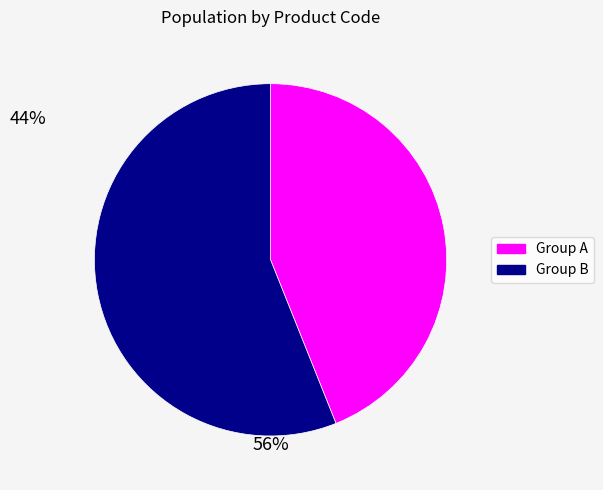

Does any single category account for the majority?

Yes